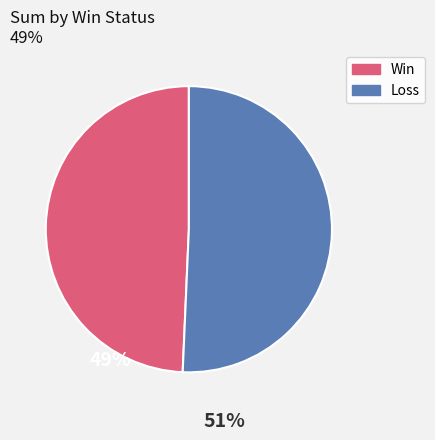

Which has a higher value, Loss or Win?

Loss